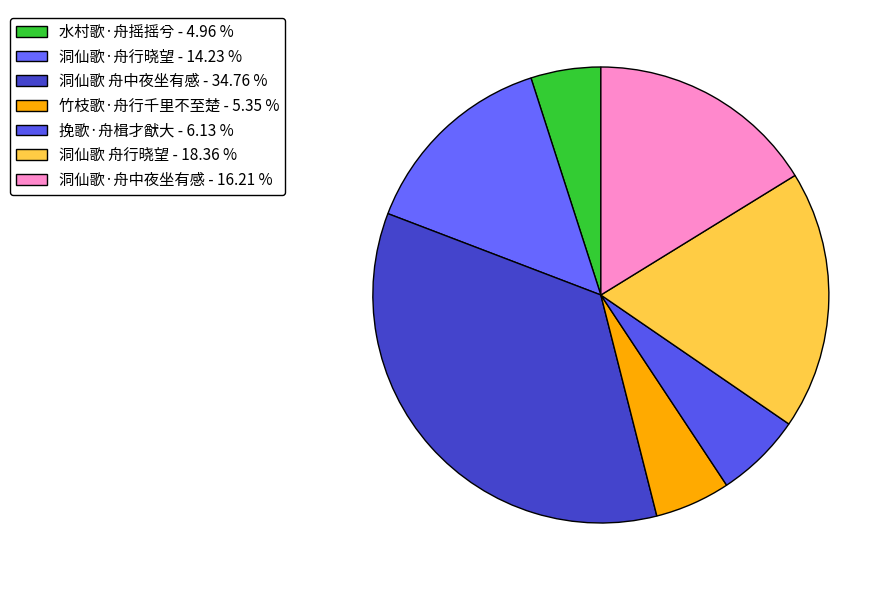

The 洞仙歌 舟行晓望 slice represents 18% of the pie. True or false?

True